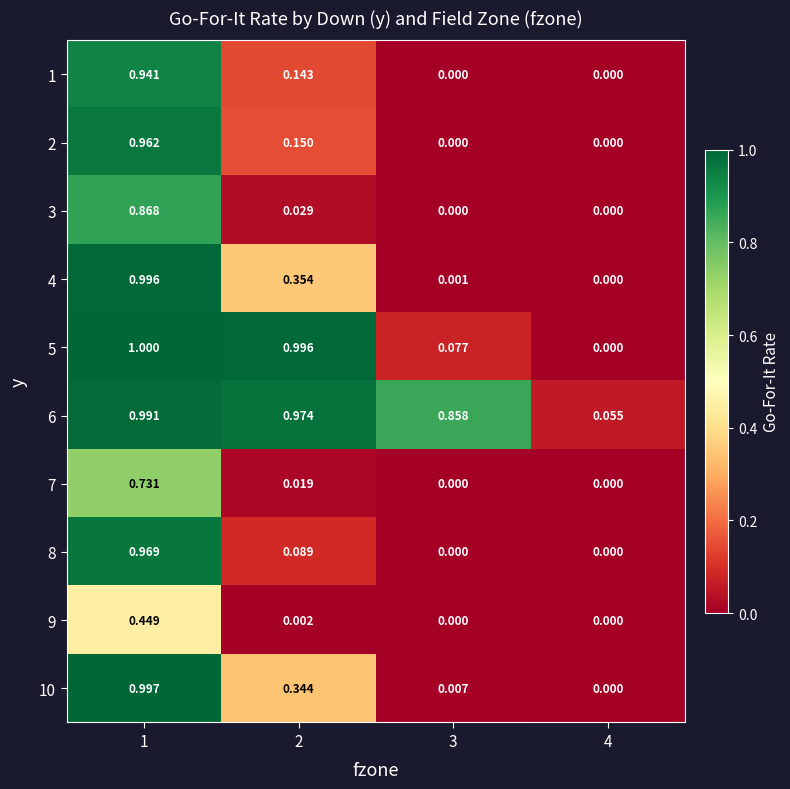

Is the value of 6 at 1 greater than the value of 3 at 3?

Yes